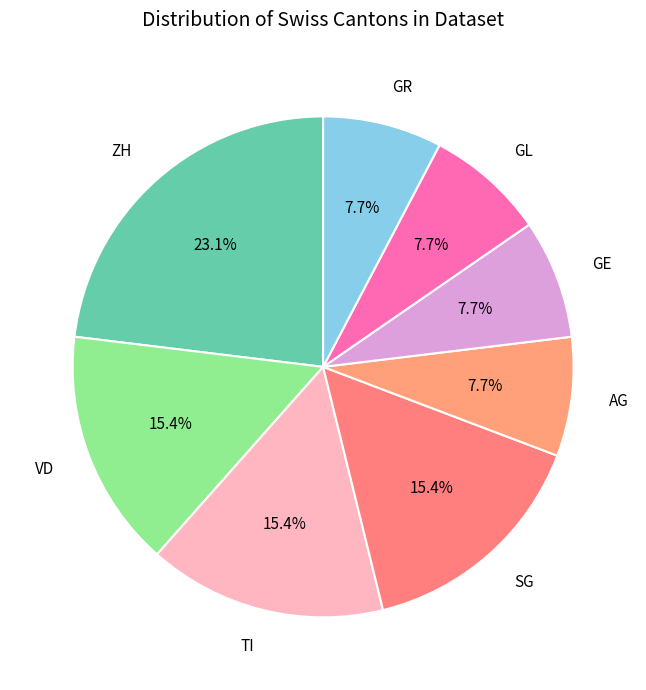

What percentage is the GR slice, to the nearest percent?

8%